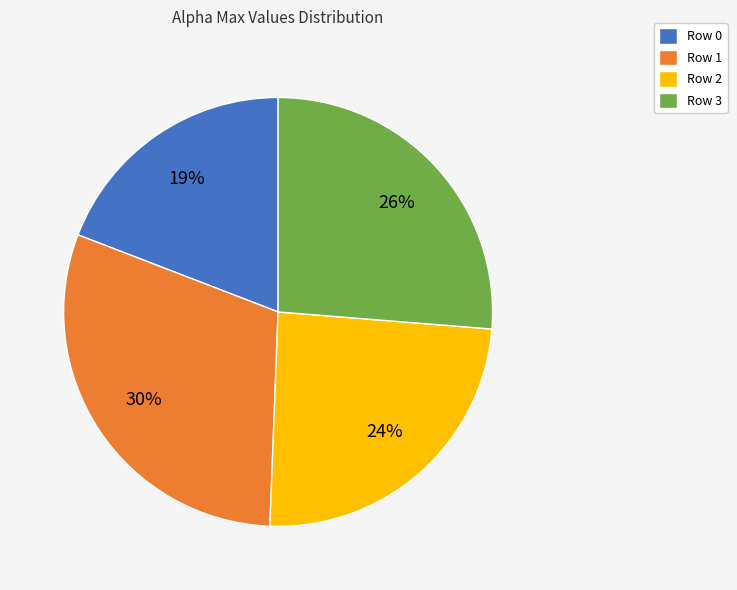

Is there a majority slice in this chart?

No